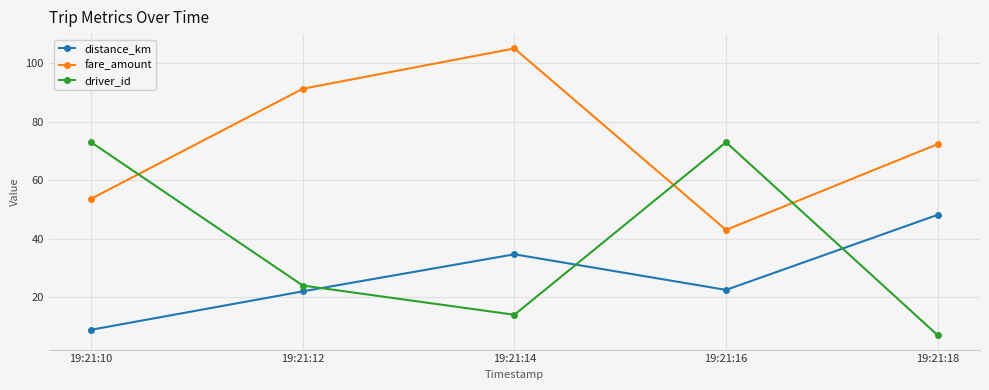

What is the value of the driver_id point at the 2nd from the left?

24.0